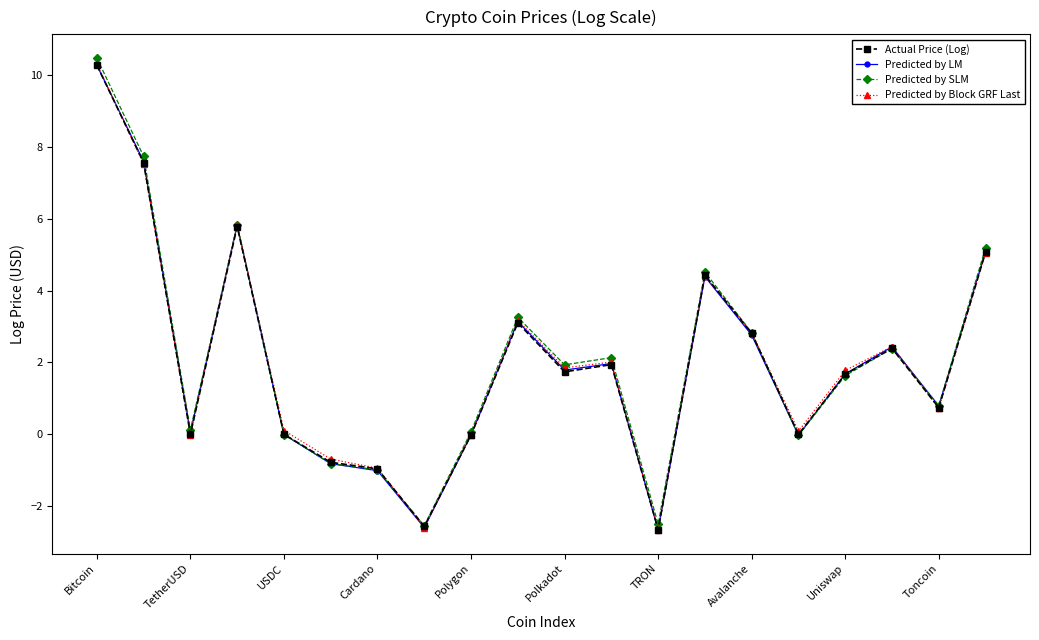

Which series has the widest spread of values?

Predicted by SLM